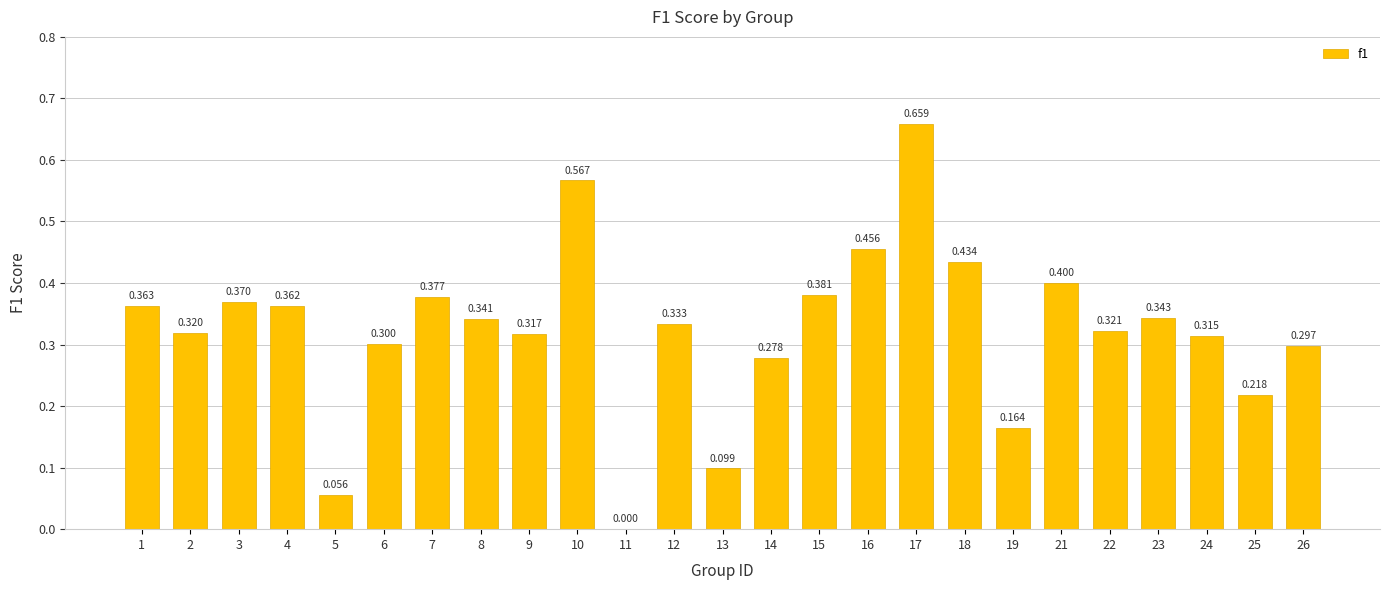

What is the sum of the values at 7 and 4?

0.7